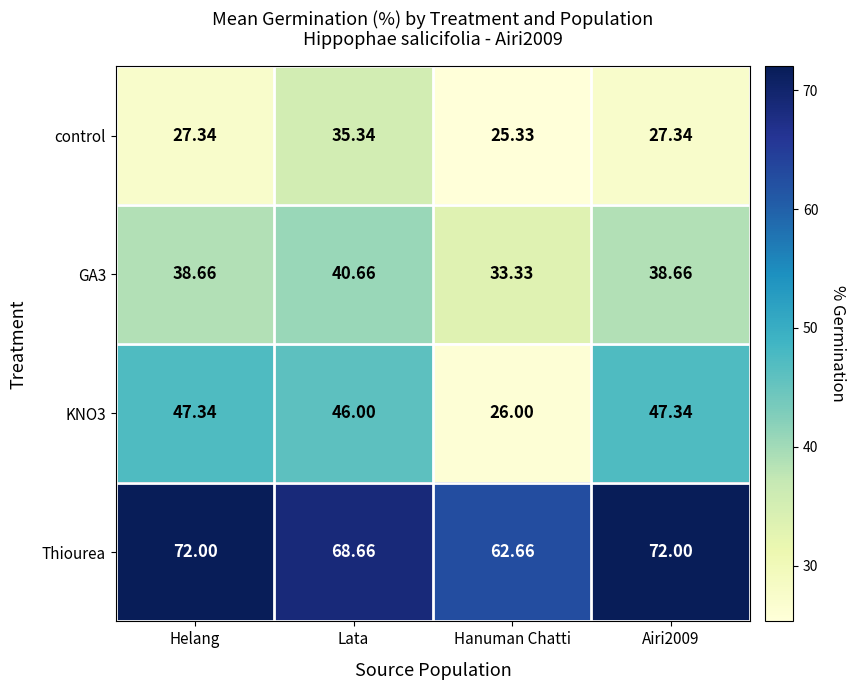

What is the total value across all series at Hanuman Chatti?

147.3